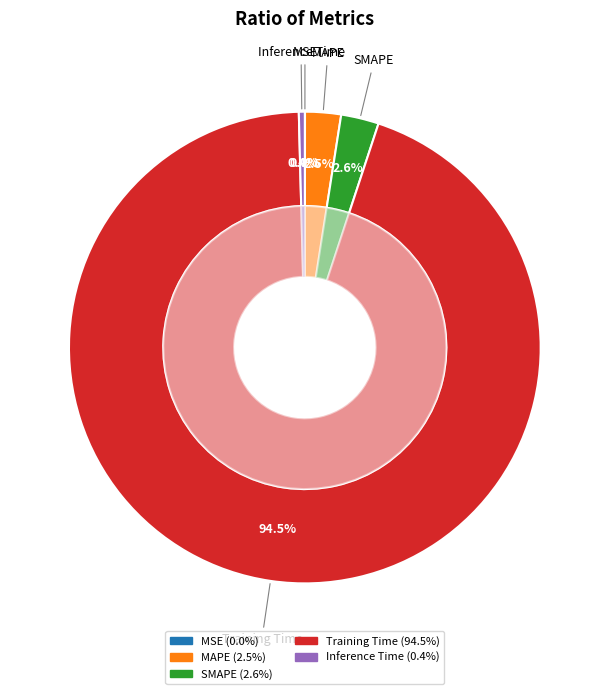

Which category has the biggest portion of the pie?

Training Time